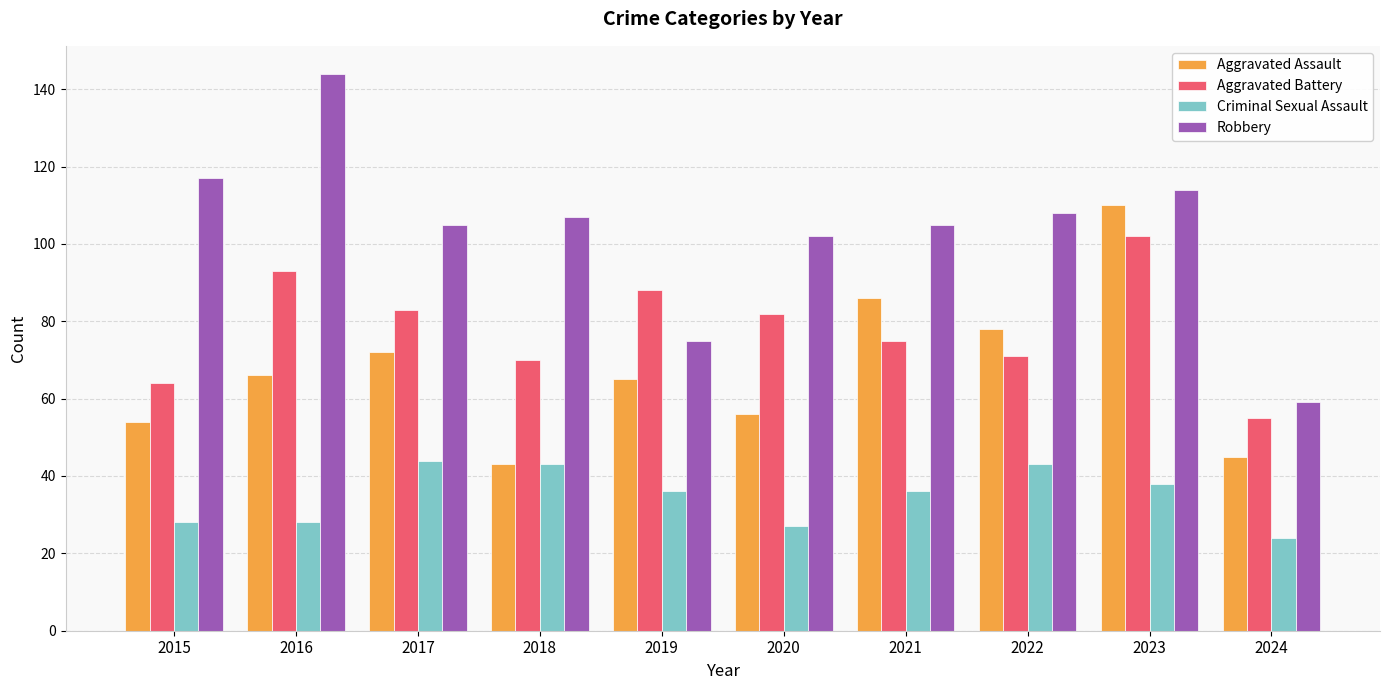

How many bars are there in each group?

4